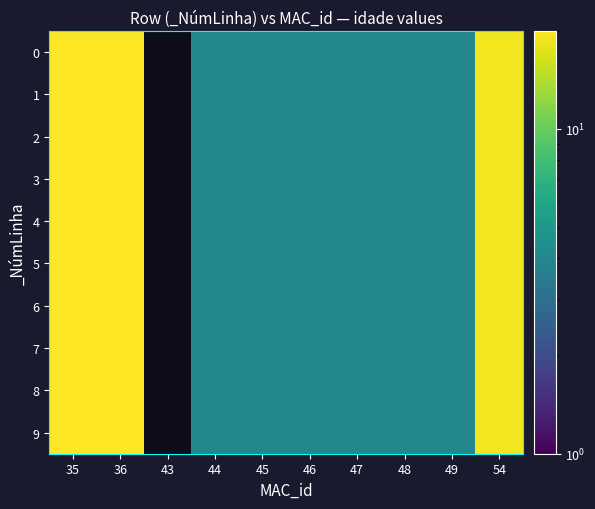

At how many categories does at least one series exceed 11?

3